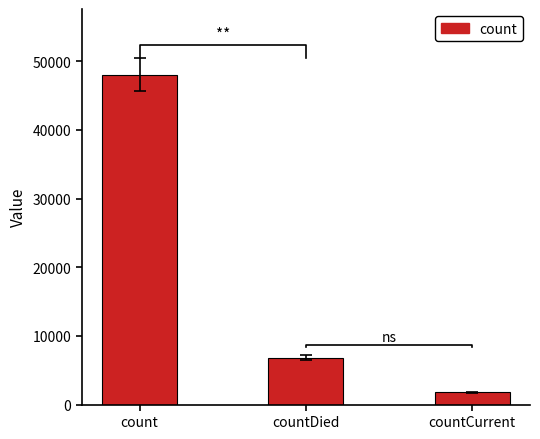

What is the difference between the values at countCurrent and countDied?

5085